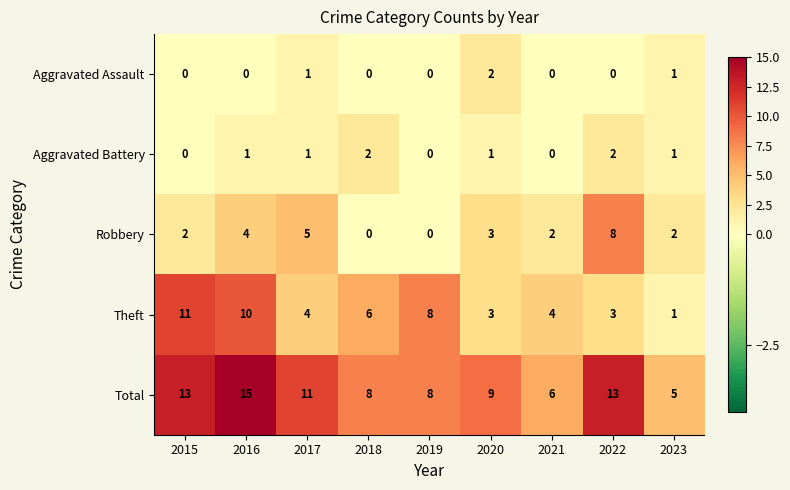

At which category is the sum across all series the highest?

2016